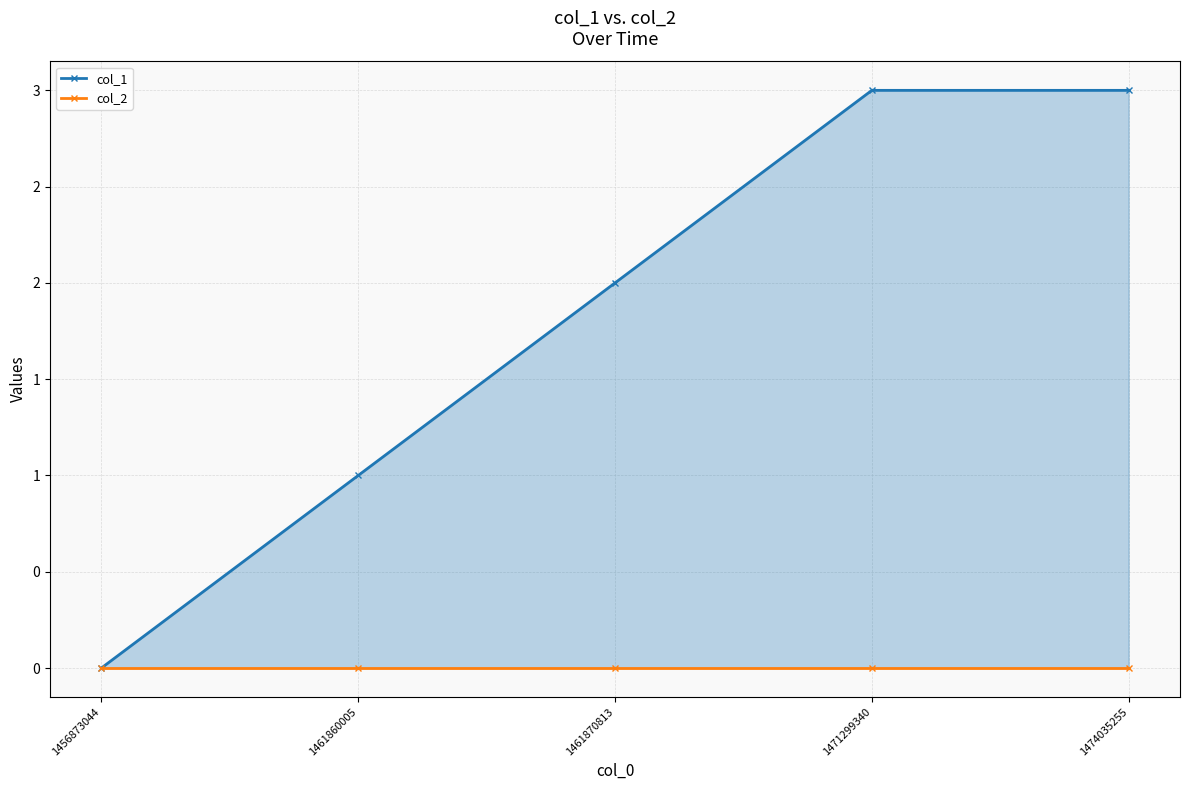

How many values in col_1 are above zero?

4